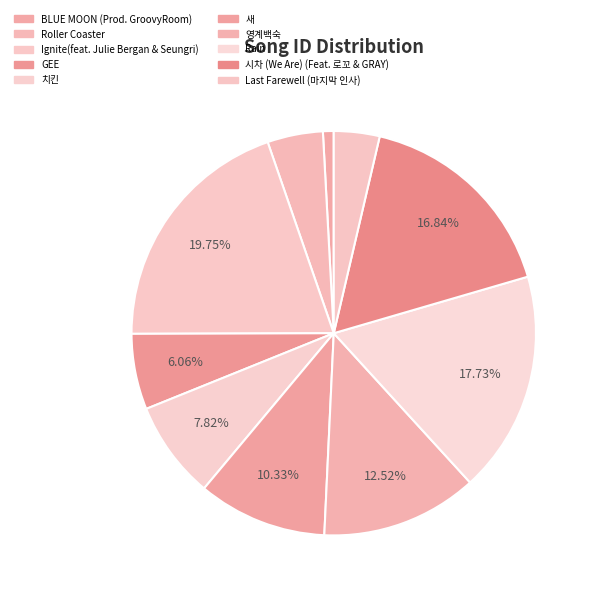

Does Roller Coaster account for over 50% of the chart?

No